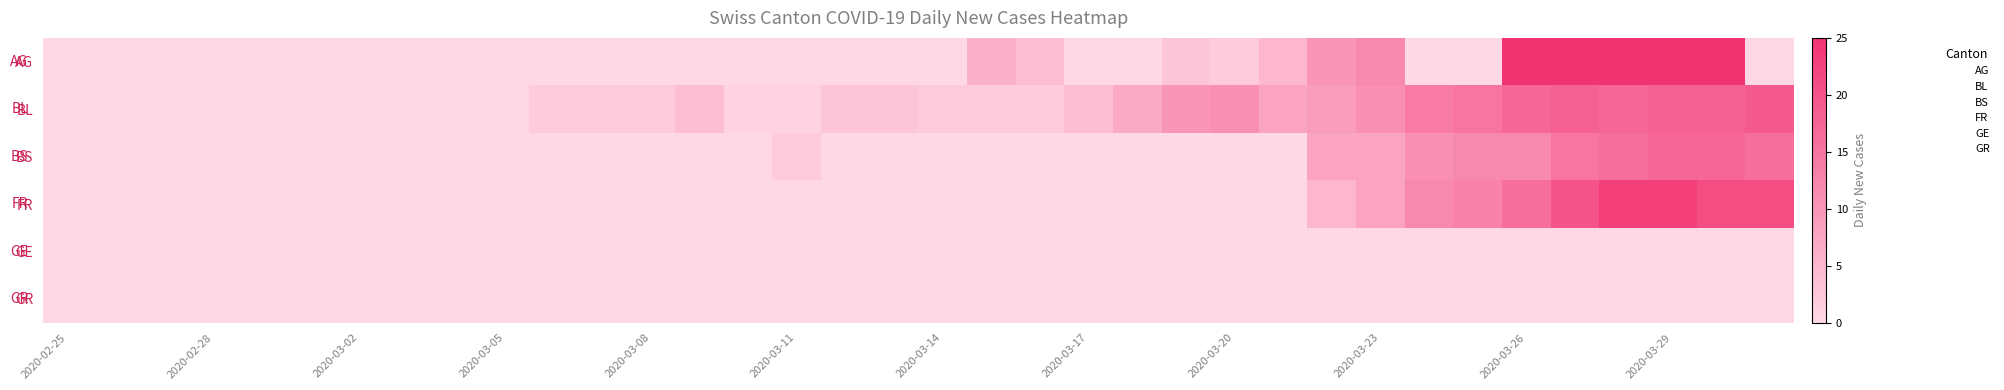

At which label does BL reach its minimum?

2020-02-25